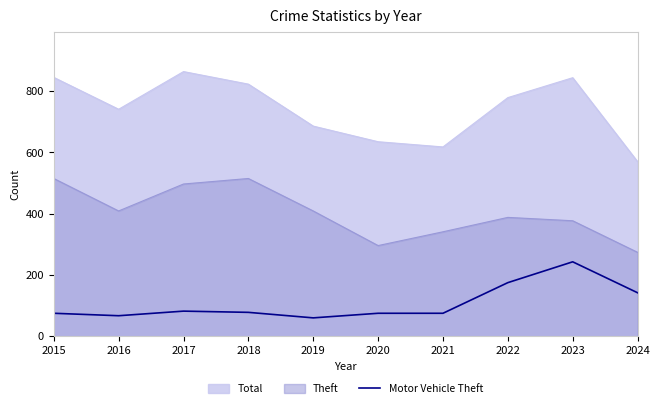

At which label is the value closest to 151?

2024